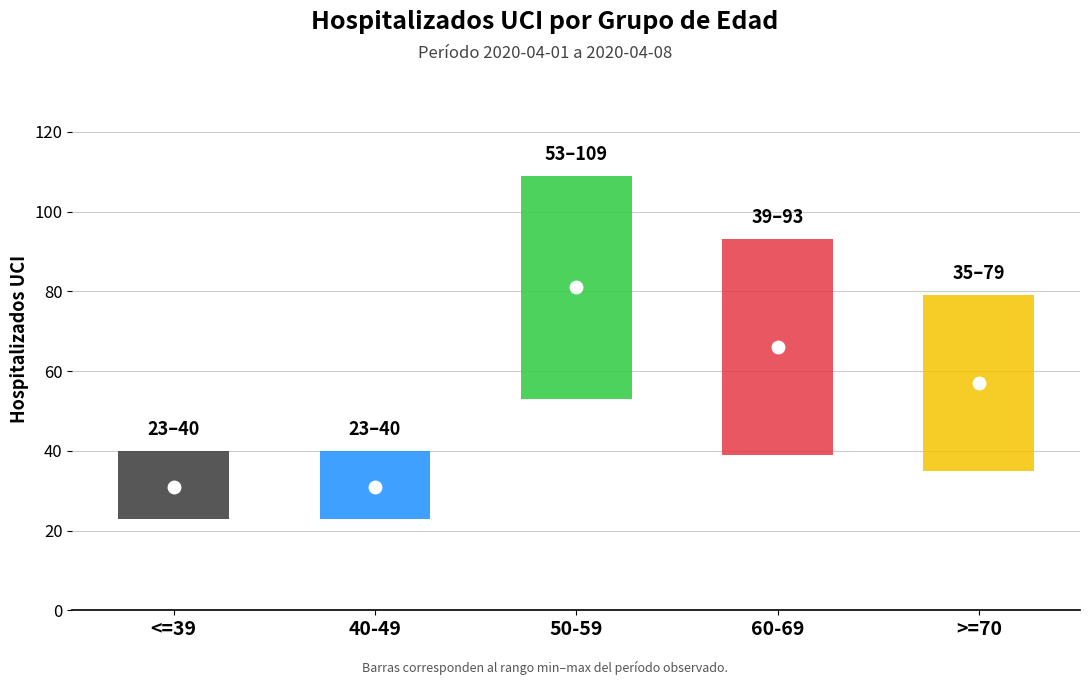

What is the label of the 5th bar from the right?

<=39